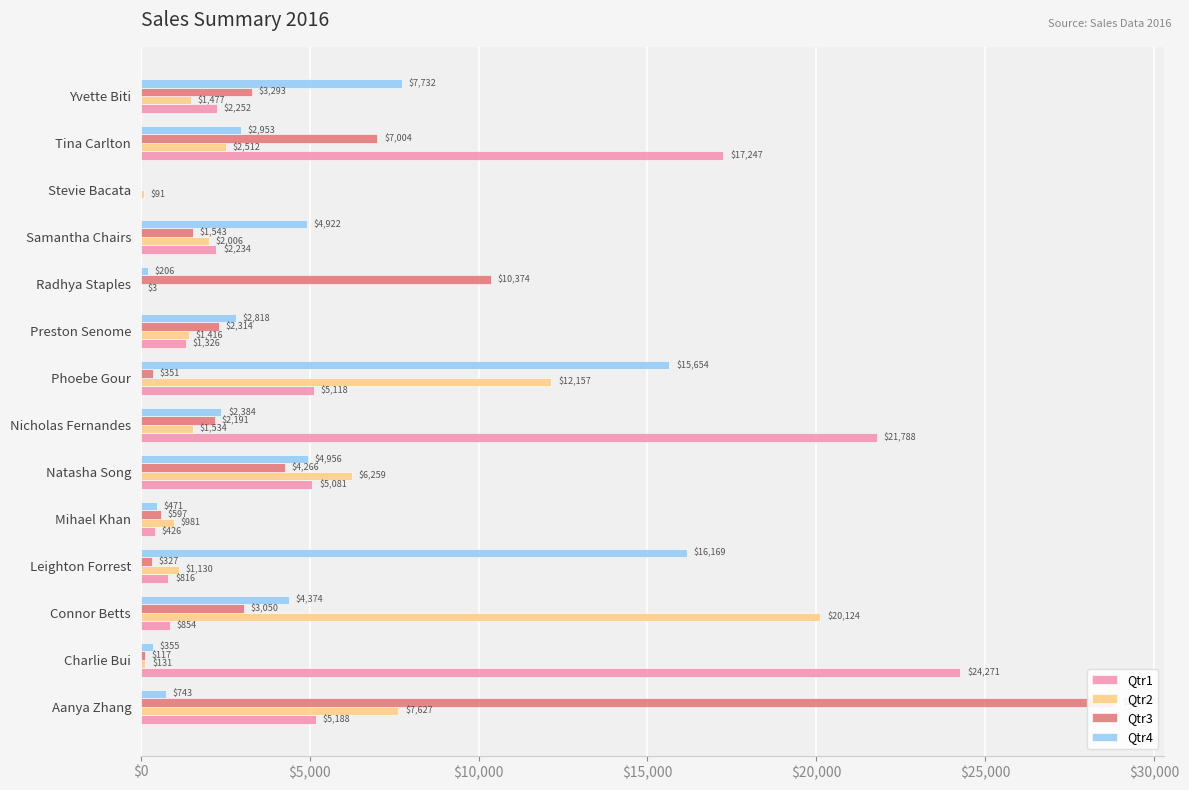

What is the difference between the highest and lowest values at Yvette Biti?

6254.9